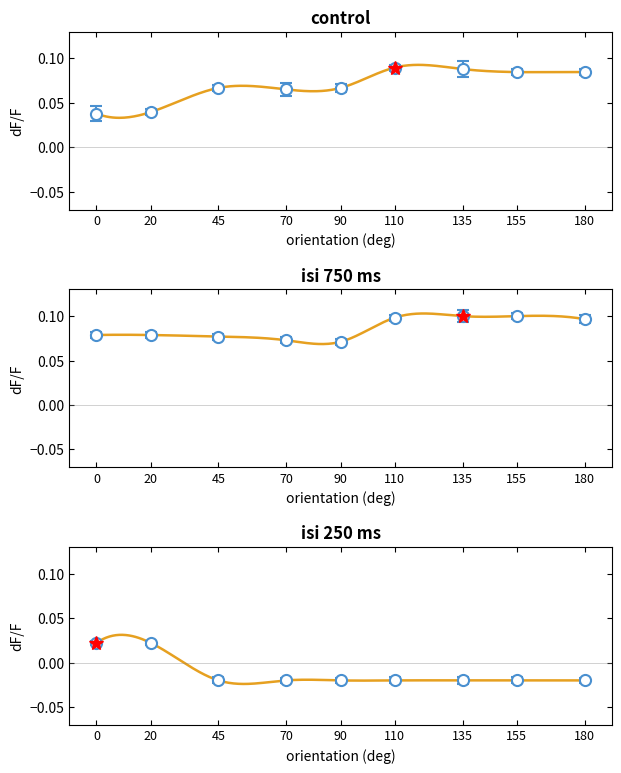

Reading right to left, what are all the values shown in this chart?

control: 180=0.1	155=0.1	135=0.1	110=0.1	90=0.1	70=0.1	45=0.1	20=0.0	0=0.0
isi_750ms: 180=0.1	155=0.1	135=0.1	110=0.1	90=0.1	70=0.1	45=0.1	20=0.1	0=0.1
isi_250ms: 180=-0.0	155=-0.0	135=-0.0	110=-0.0	90=-0.0	70=-0.0	45=-0.0	20=0.0	0=0.0